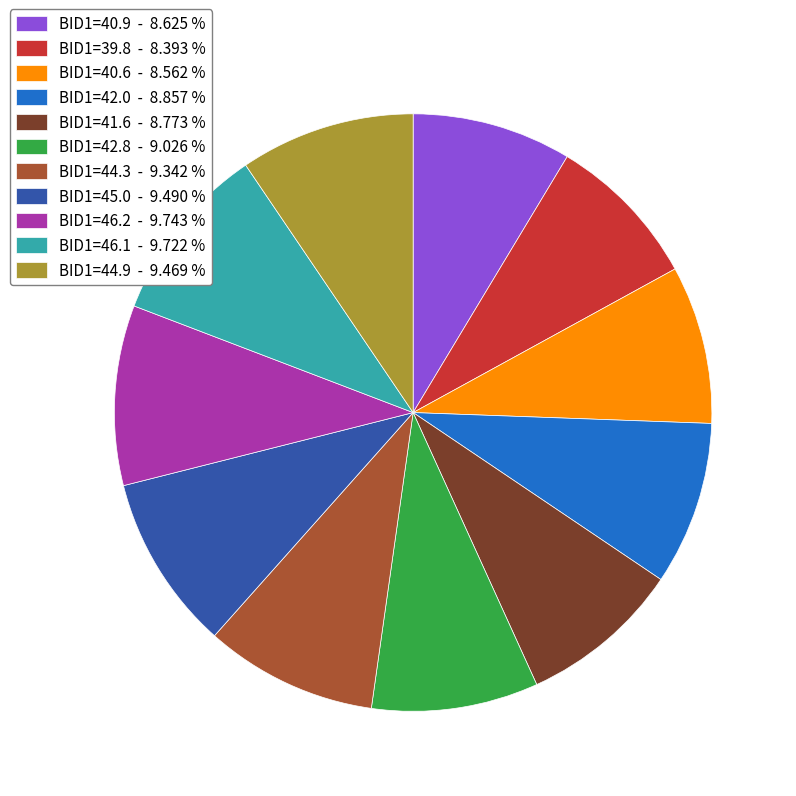

Combined, do BID1=45.0 - 9.490 % and BID1=41.6 - 8.773 % account for over 50%?

No